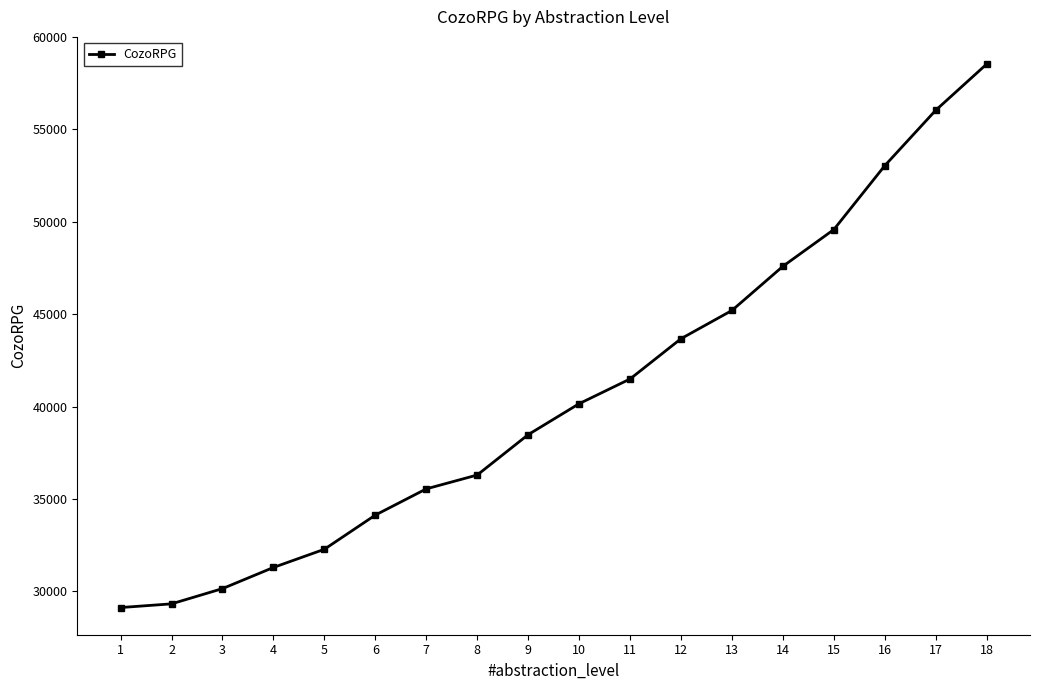

The chart shows a value of 49580.7 at 15. True or false?

True